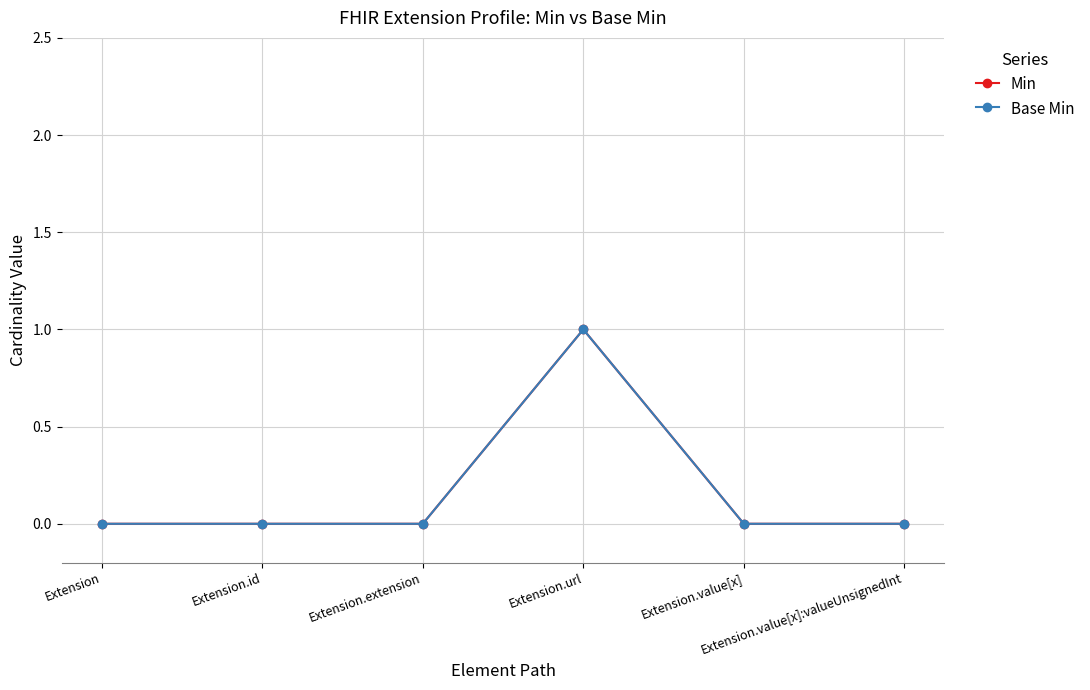

Is this an area chart (filled region under the line)?

No